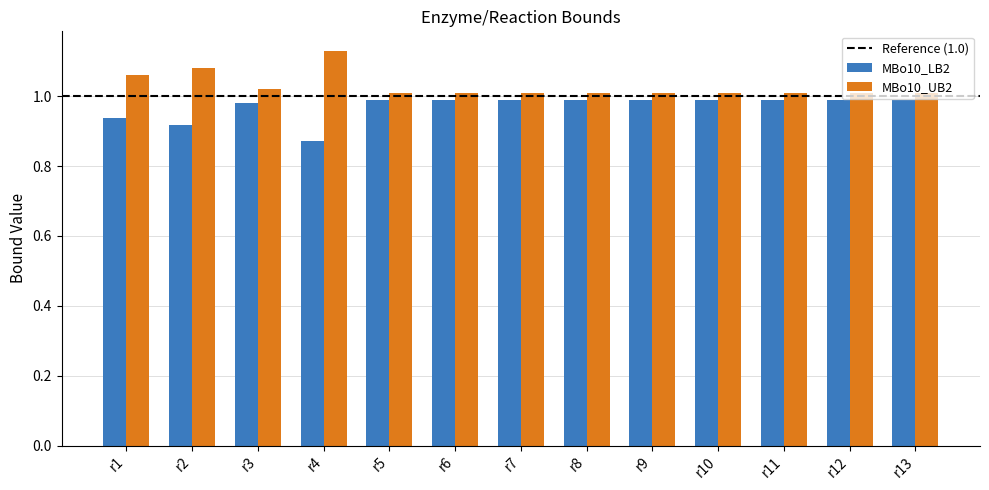

What is the difference between the maximum and minimum values in the MBo10_UB2 series?

0.1